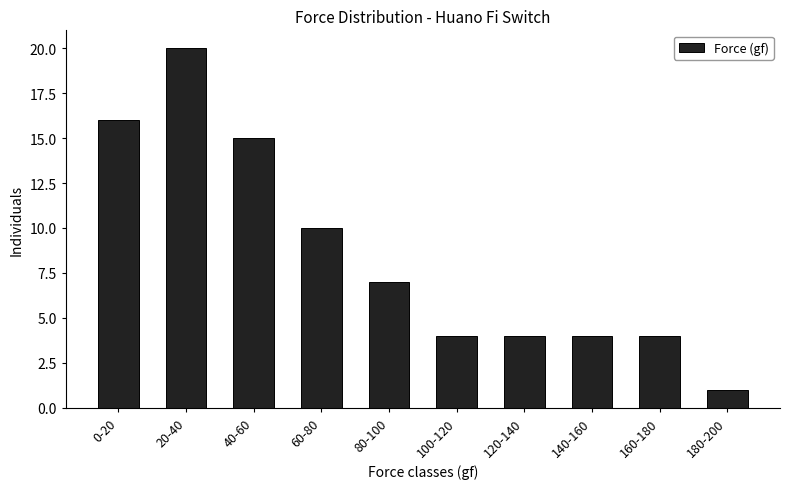

Reading left to right, transcribe all the data shown in this chart.

0-20=16	20-40=20	40-60=15	60-80=10	80-100=7	100-120=4	120-140=4	140-160=4	160-180=4	180-200=1